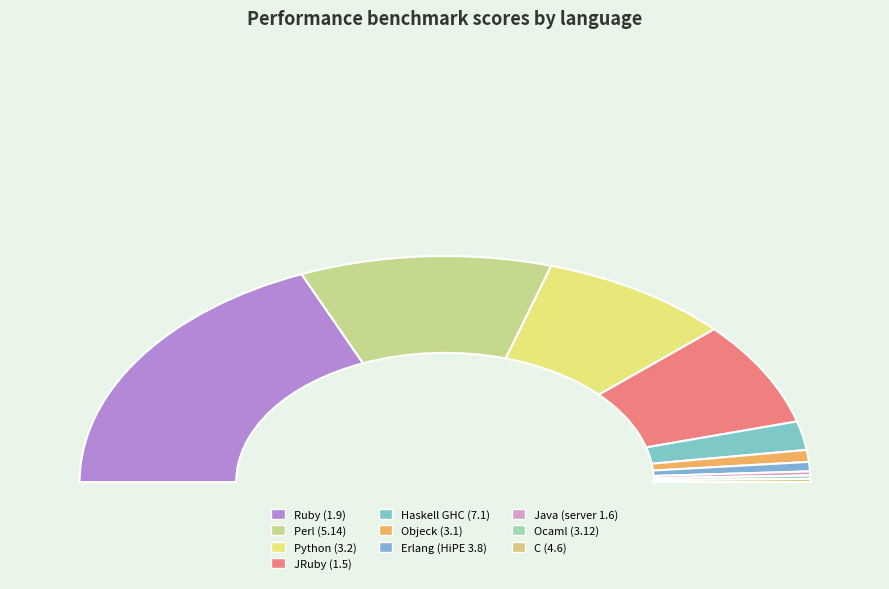

Which slice is the smallest?

C (4.6)